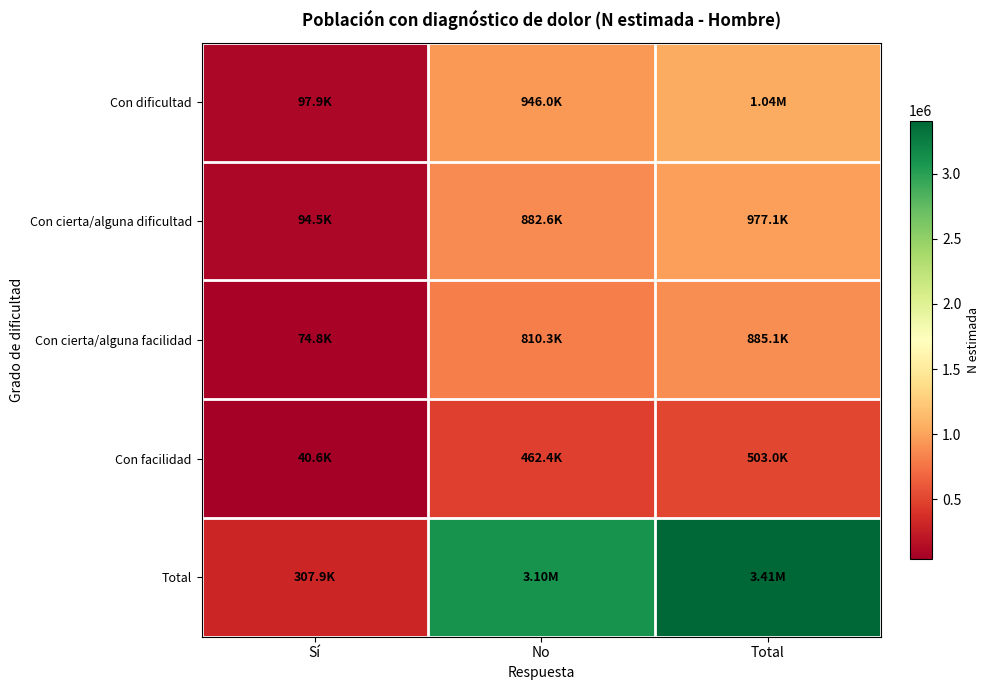

Rank the series by their maximum value, from highest to lowest.

Total, Con dificultad, Con cierta/alguna dificultad, Con cierta/alguna facilidad, Con facilidad